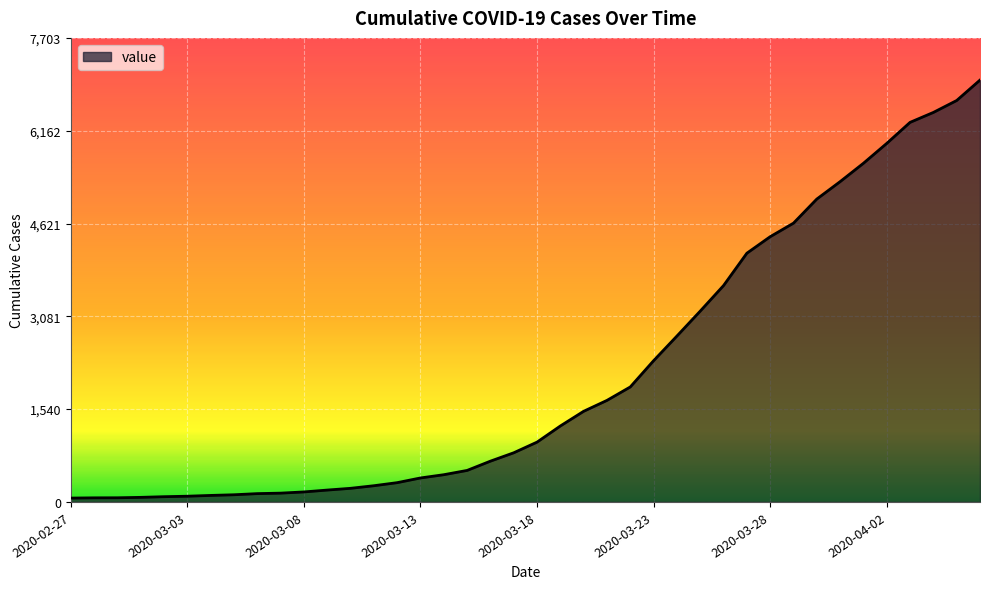

What is the maximum value shown in the chart?

7003